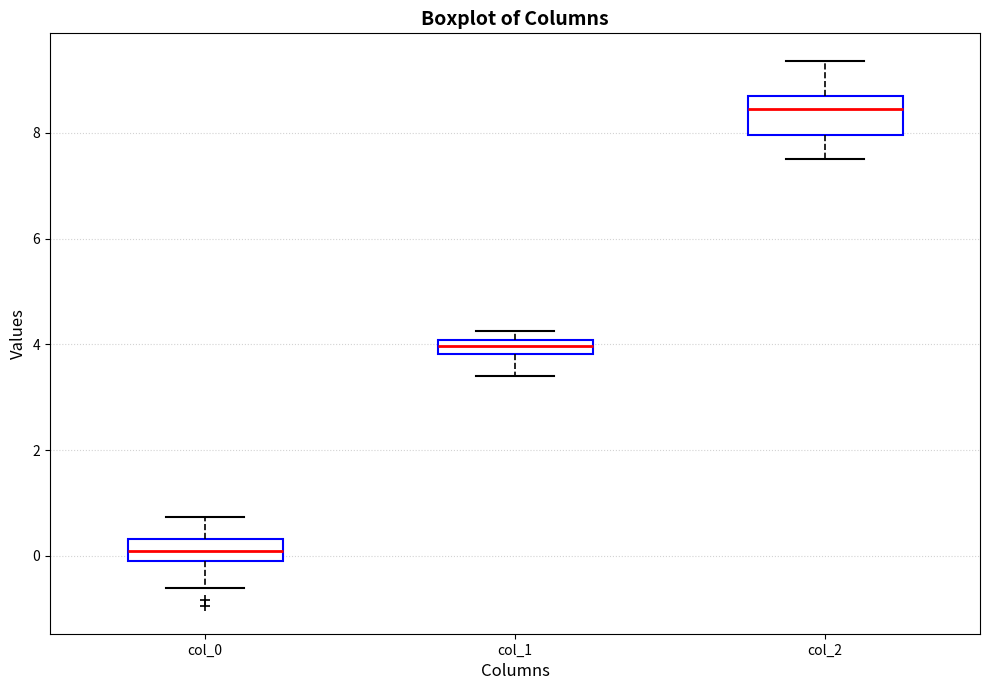

Which box has the highest median line?

col_2